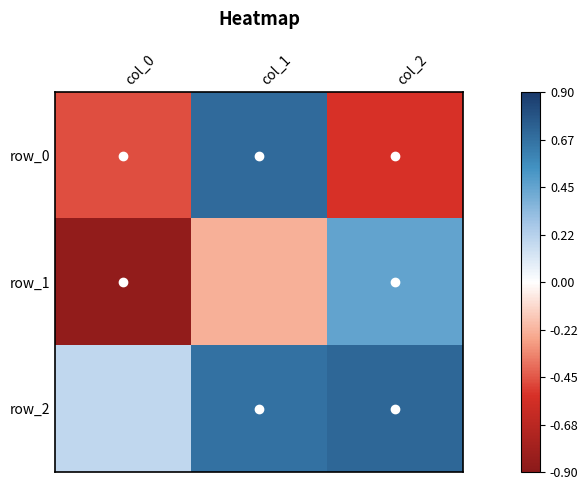

How many row_2 values are between 0 and 1?

3